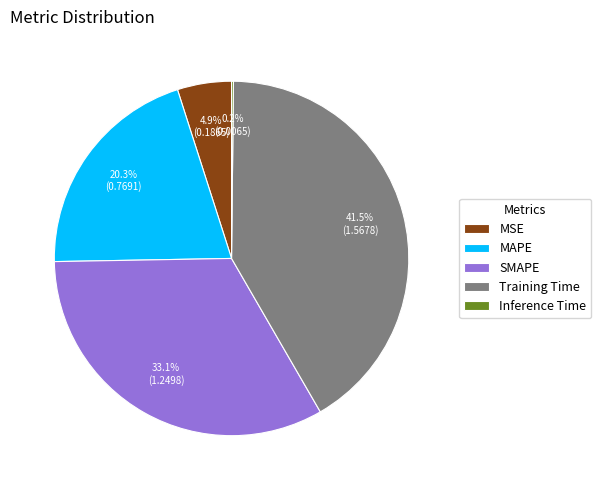

Combined, do Training Time and SMAPE account for over 50%?

Yes